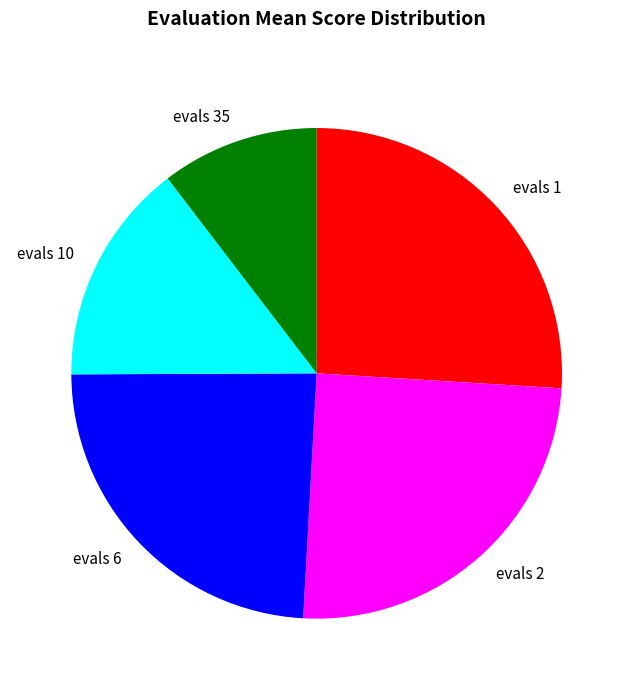

Rank the categories by value from lowest to highest.

evals 35, evals 10, evals 6, evals 2, evals 1